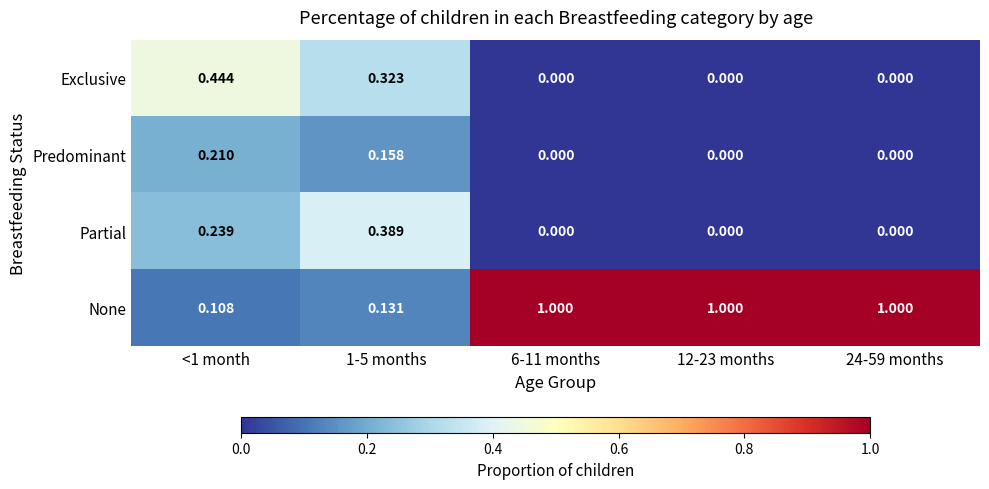

Rank the series by their maximum value, from lowest to highest.

Predominant, Partial, Exclusive, None